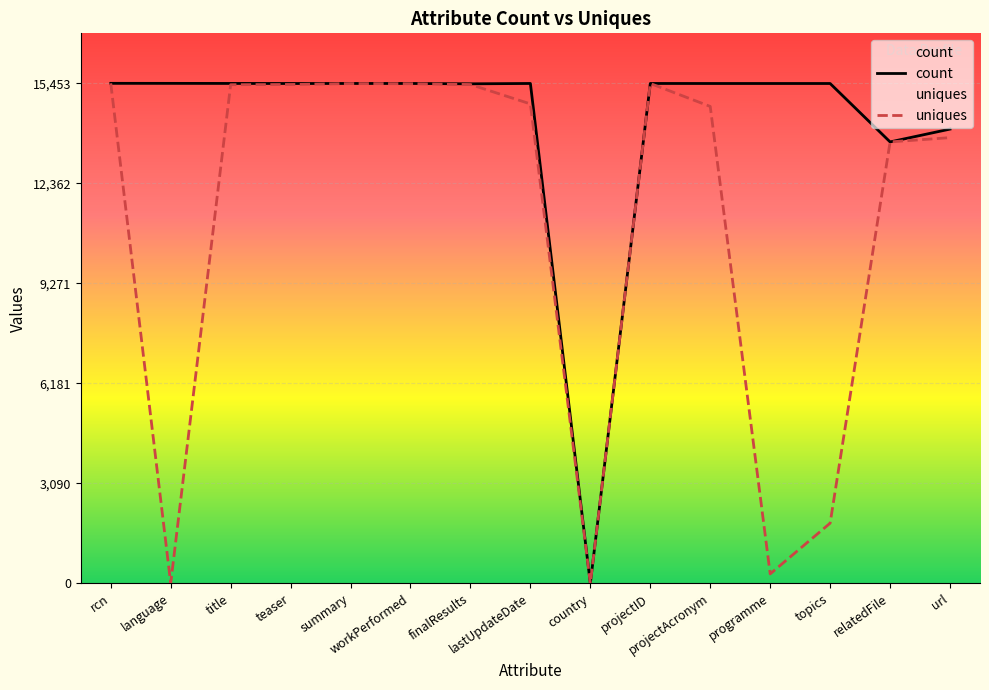

How many lines are shown in the chart?

2